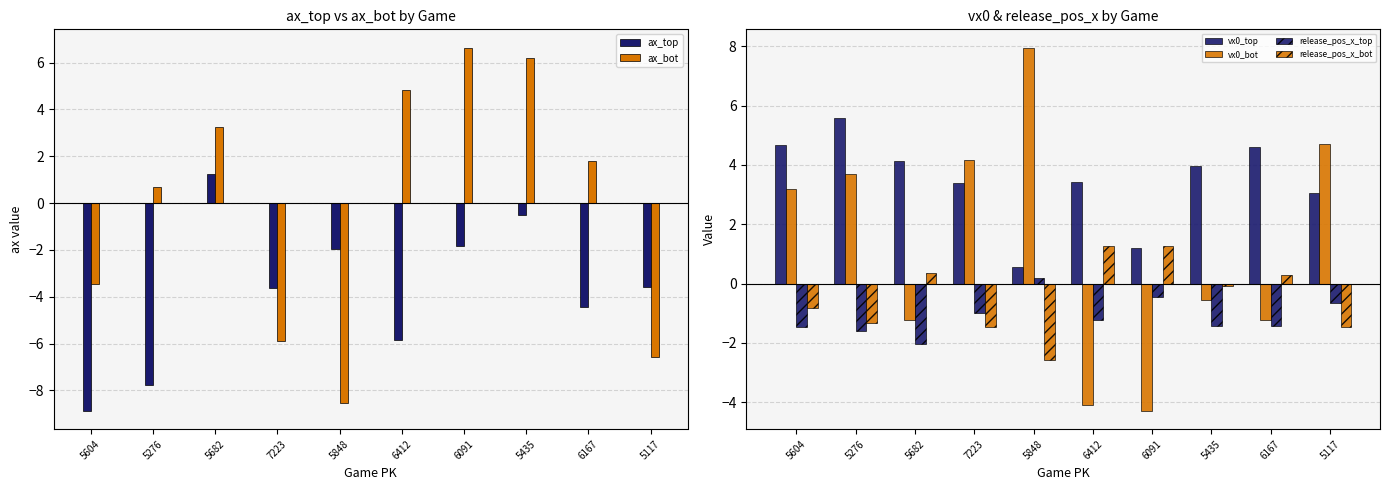

The ax_top series shows -7.0 at 6167. True or false?

False